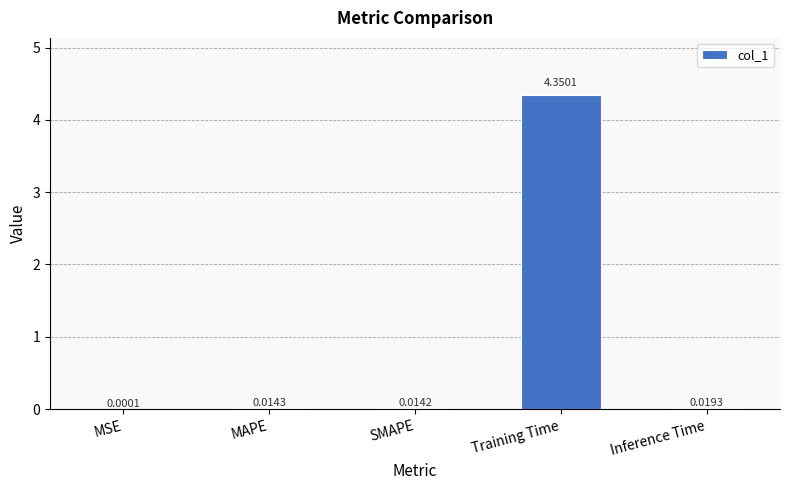

Which category has the highest value across all series?

Training Time